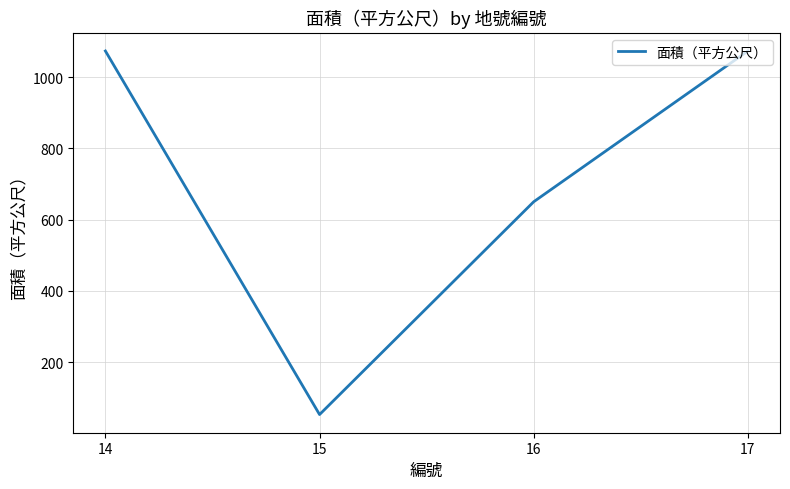

The value at 14 is 1073. True or false?

True